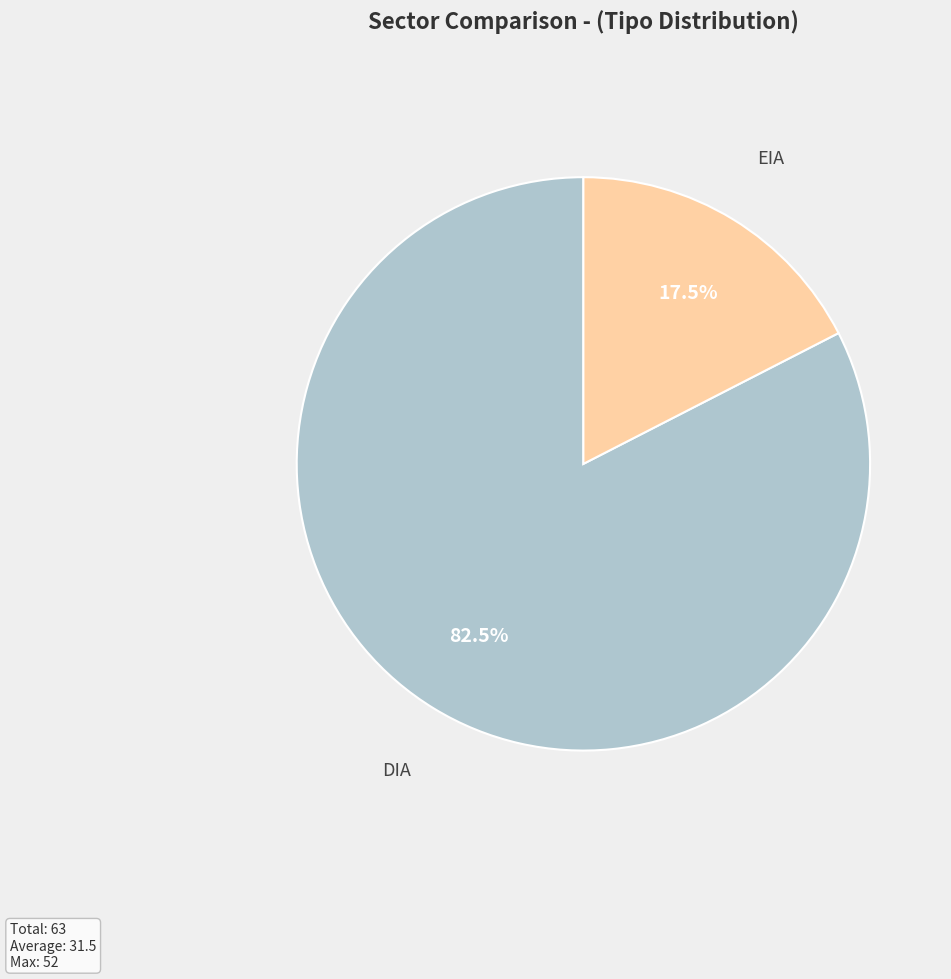

Is there any slice that represents more than half of the pie?

Yes